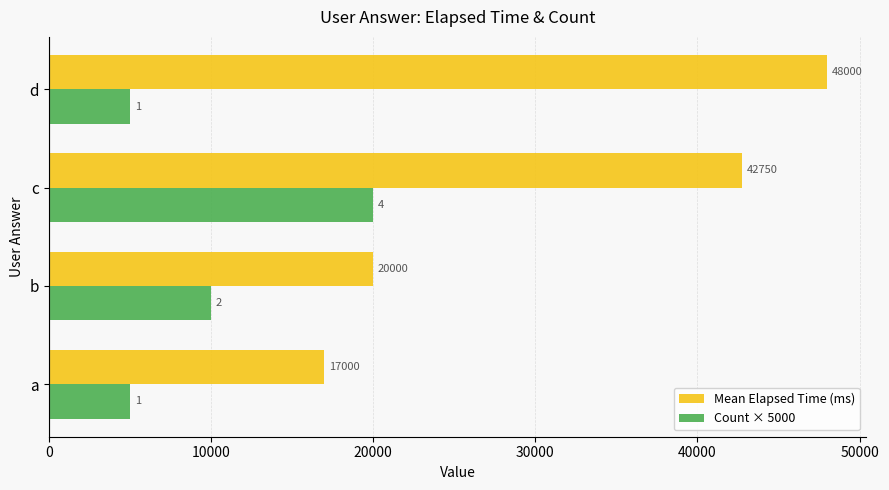

How many categories are shown in the chart?

4